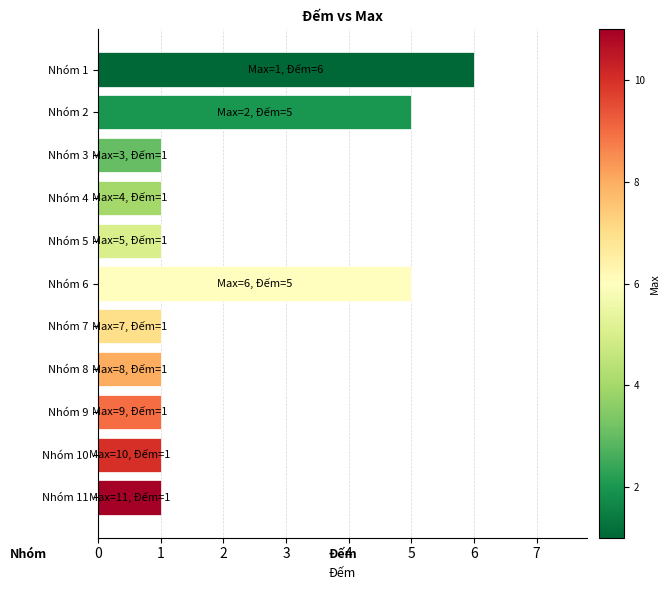

How many bars are there in total?

11